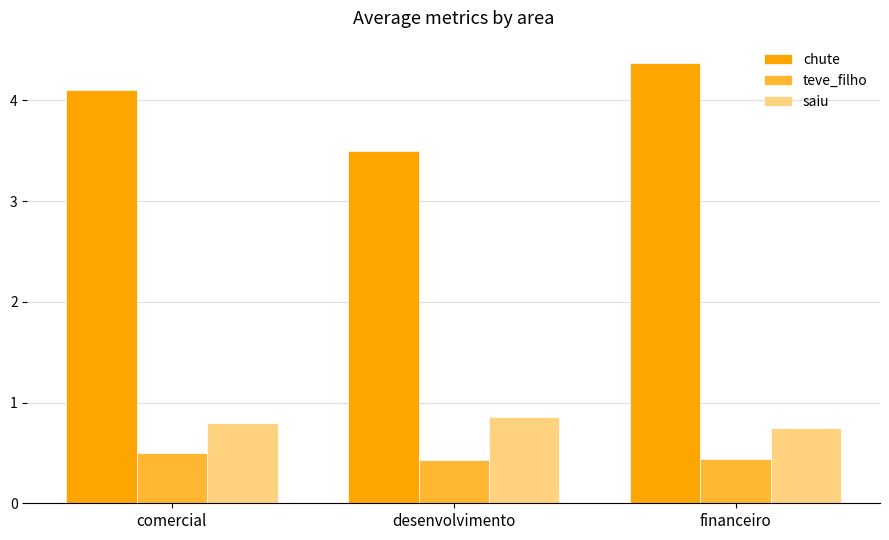

At which category is the sum across all series the highest?

financeiro